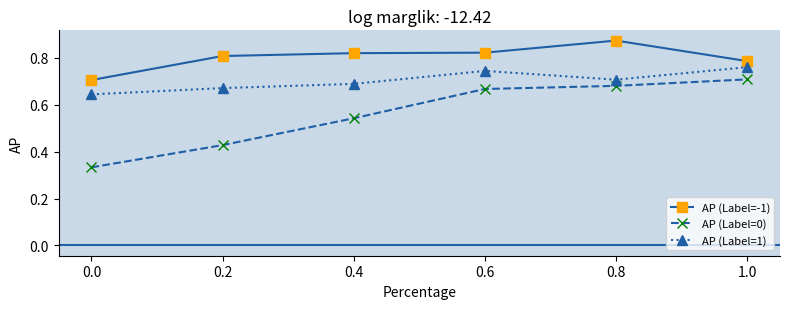

The AP (Label=1) series shows 1.1 at 0.6. True or false?

False